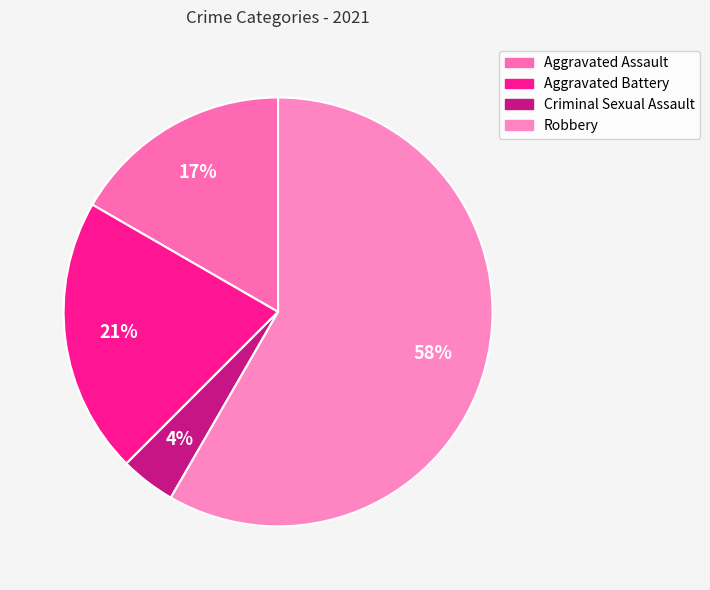

Count the number of slices in the pie.

4